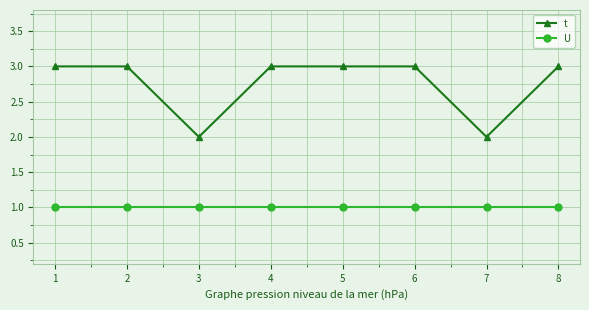

At which category does t reach its first local valley?

3